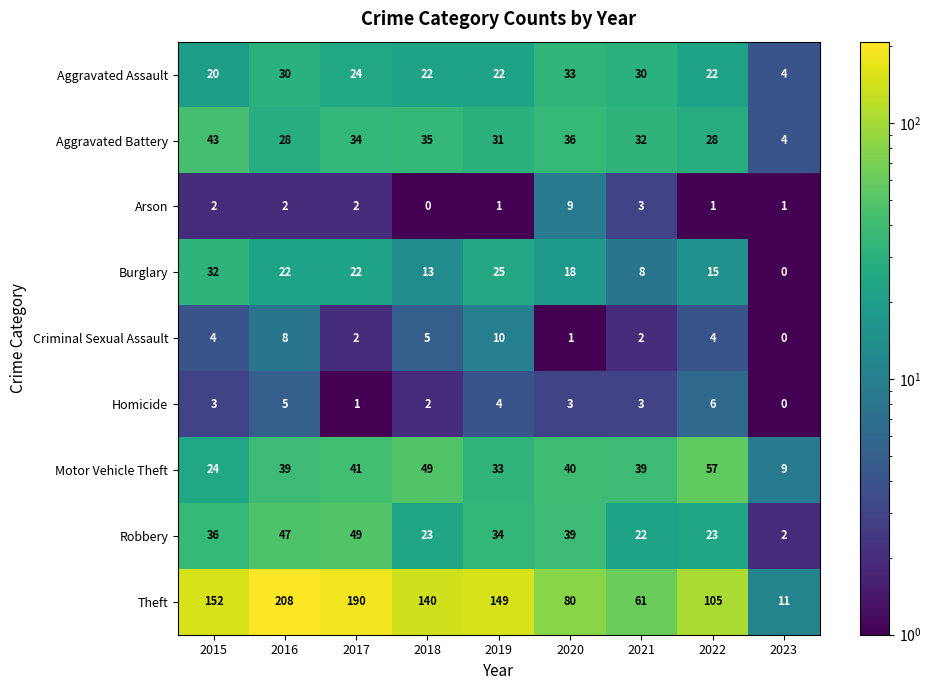

At which category does the chart reach its peak across all series?

2016